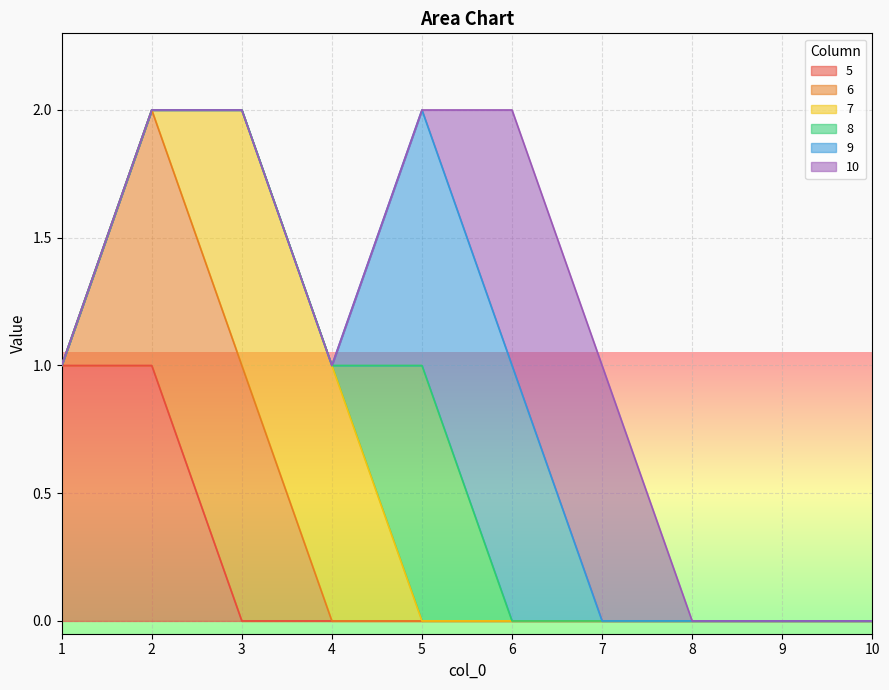

At which label is 5 closest to 0?

3